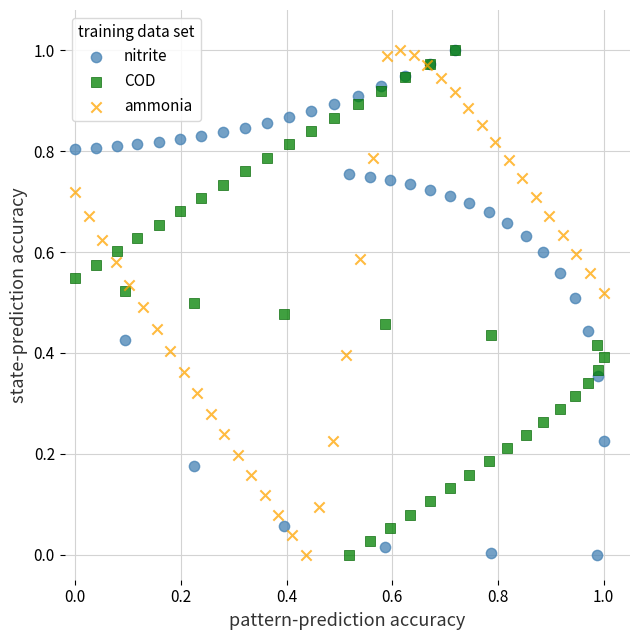

What are all the series names shown in the legend?

nitrite, COD, ammonia